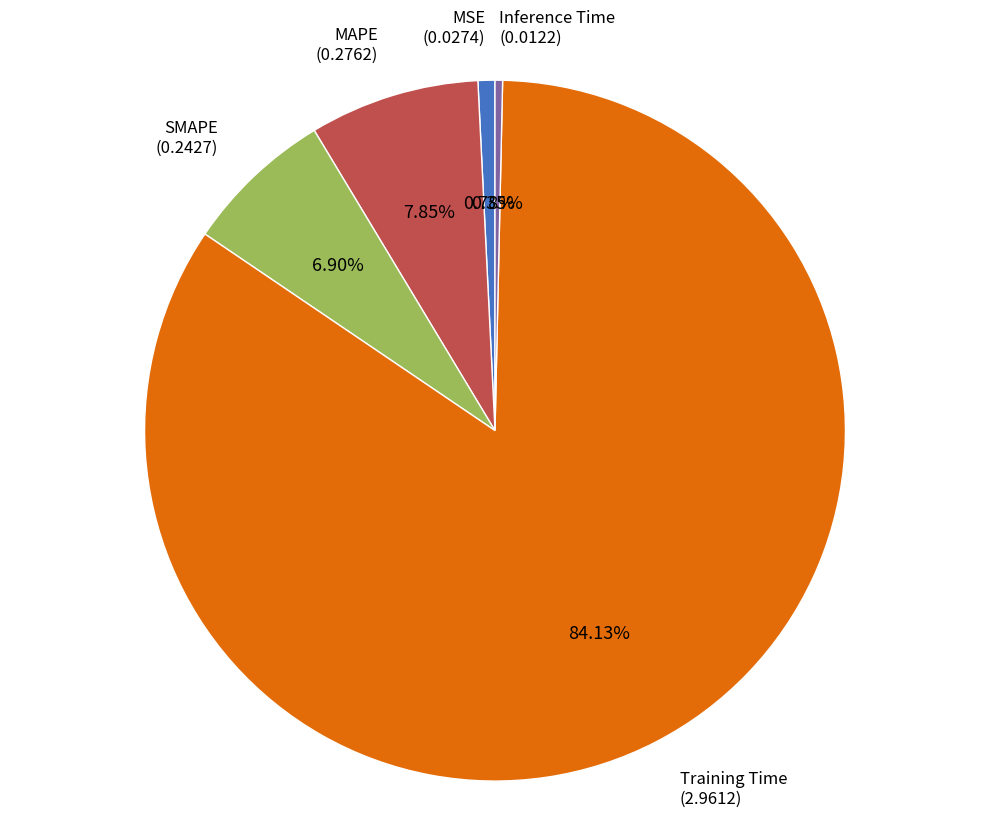

Is there a majority slice in this chart?

Yes